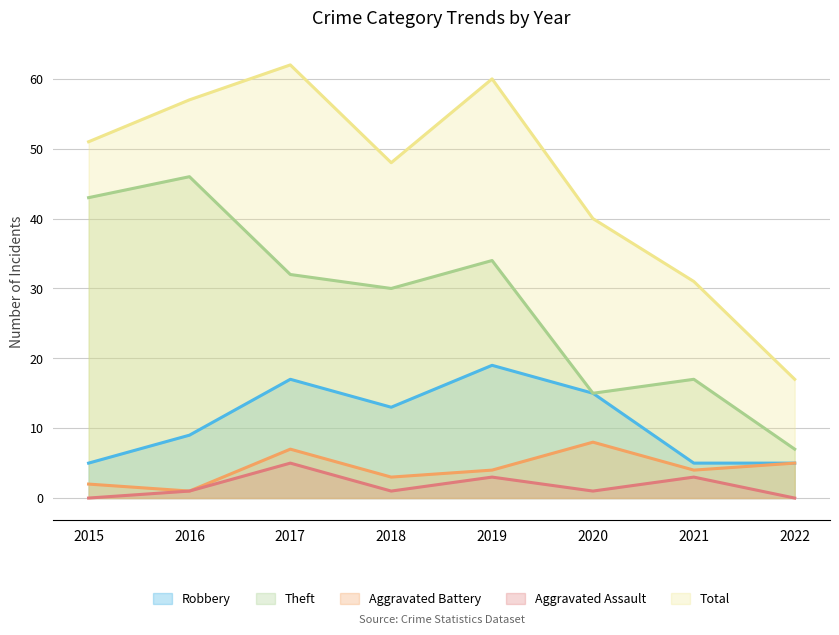

What are all the series names shown in the legend?

Robbery, Theft, Aggravated Battery, Aggravated Assault, Total